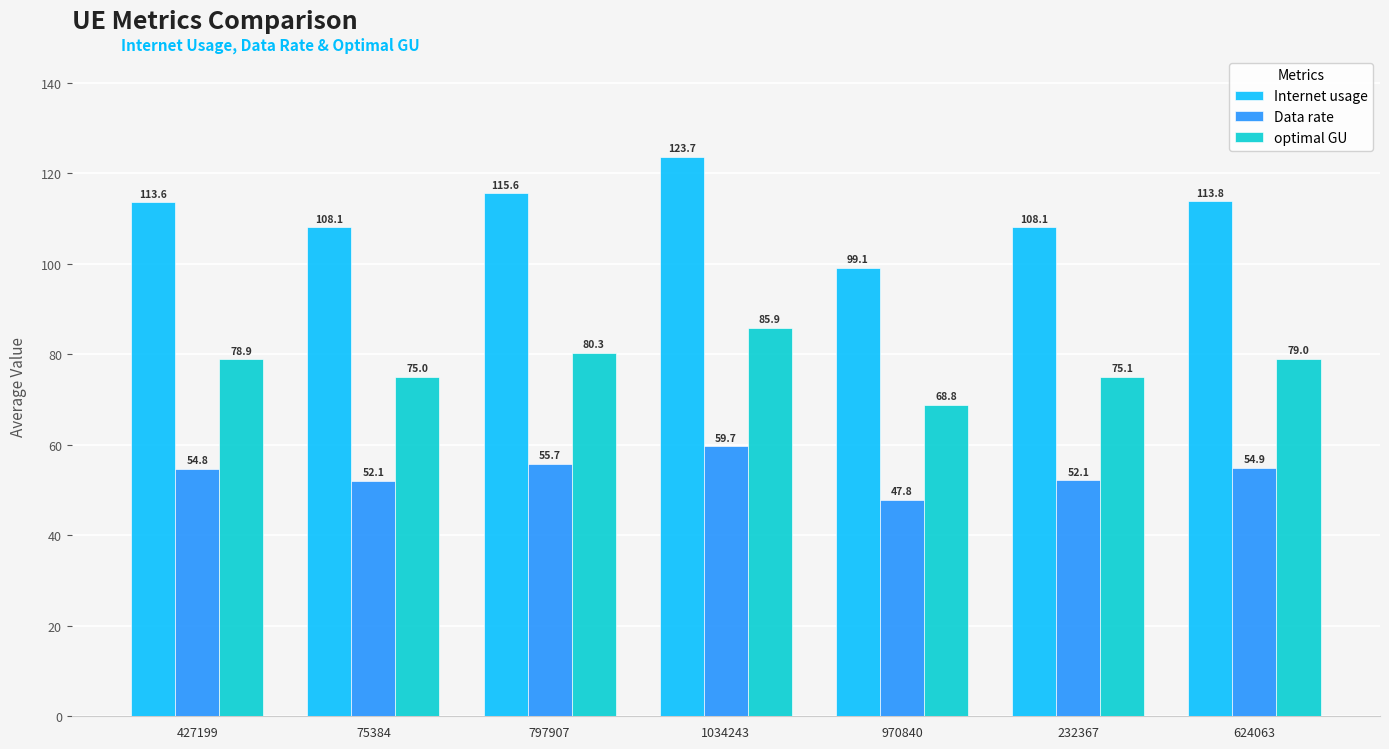

Reading right to left, what are all the values shown in this chart?

Internet usage: 624063=113.8	232367=108.1	970840=99.1	1034243=123.7	797907=115.6	75384=108.1	427199=113.6
Data rate: 624063=54.9	232367=52.1	970840=47.8	1034243=59.7	797907=55.7	75384=52.1	427199=54.8
optimal GU: 624063=79.0	232367=75.1	970840=68.8	1034243=85.9	797907=80.3	75384=75.0	427199=78.9